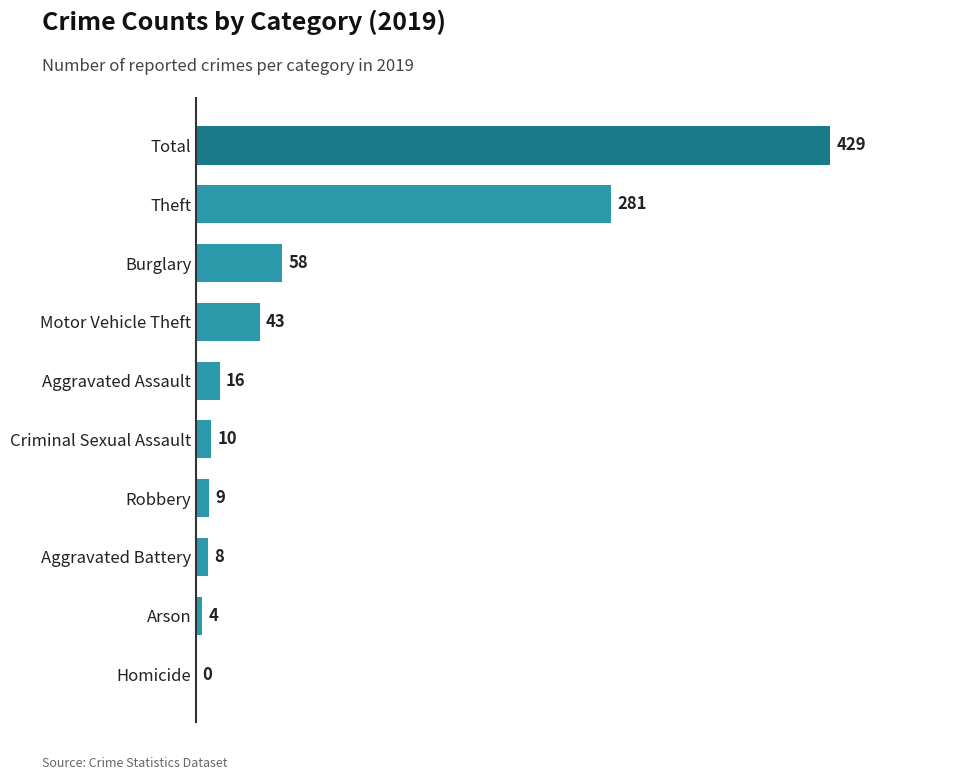

At which category does the chart reach its peak across all series?

Total